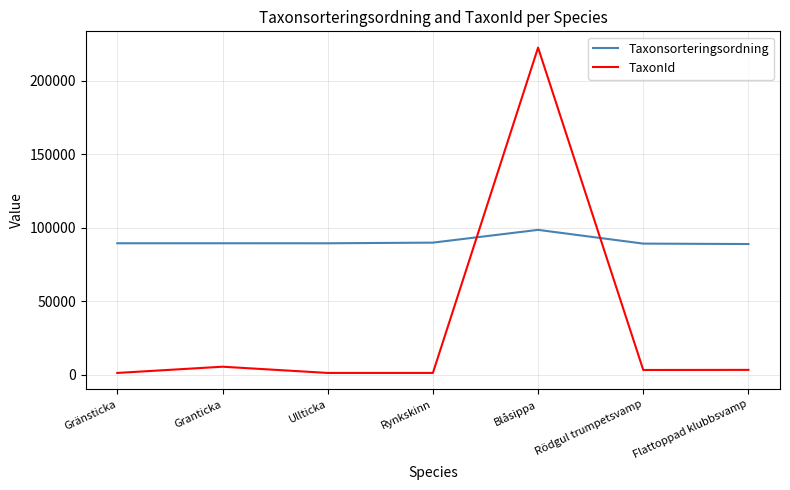

What is the sum of all Taxonsorteringsordning values?

634616